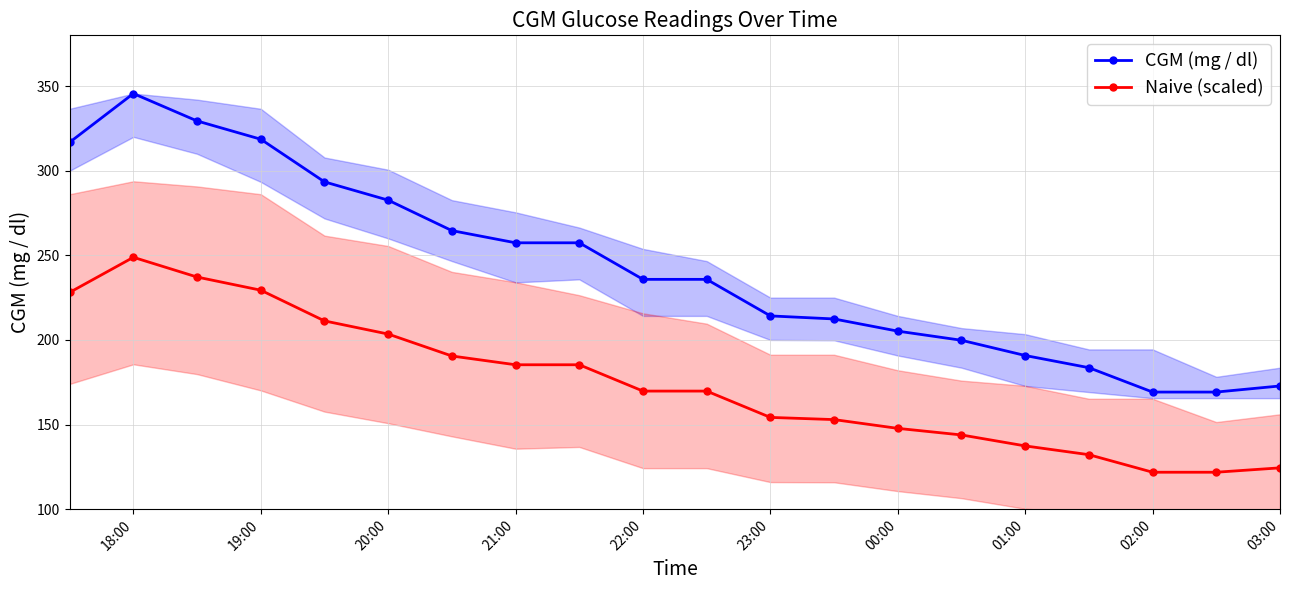

What is the maximum value for Naive (scaled)?

248.8